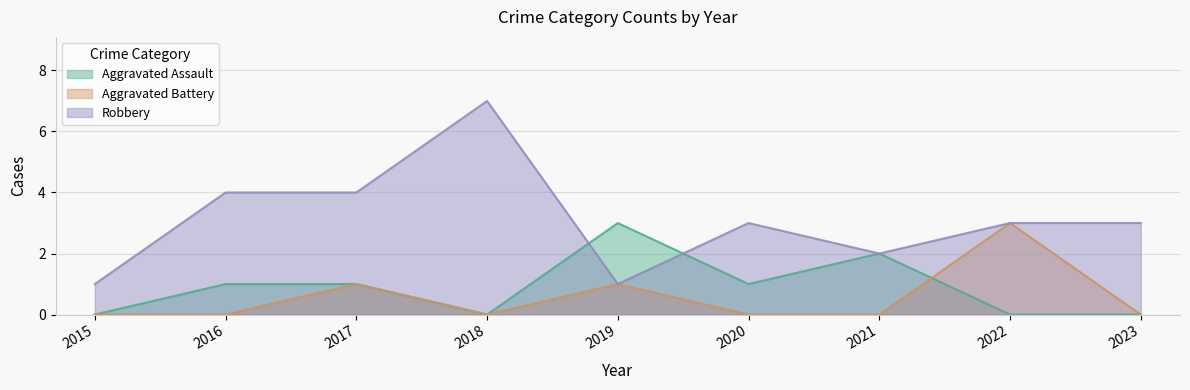

What is the difference between the Robbery values at 2022 and 2017?

1